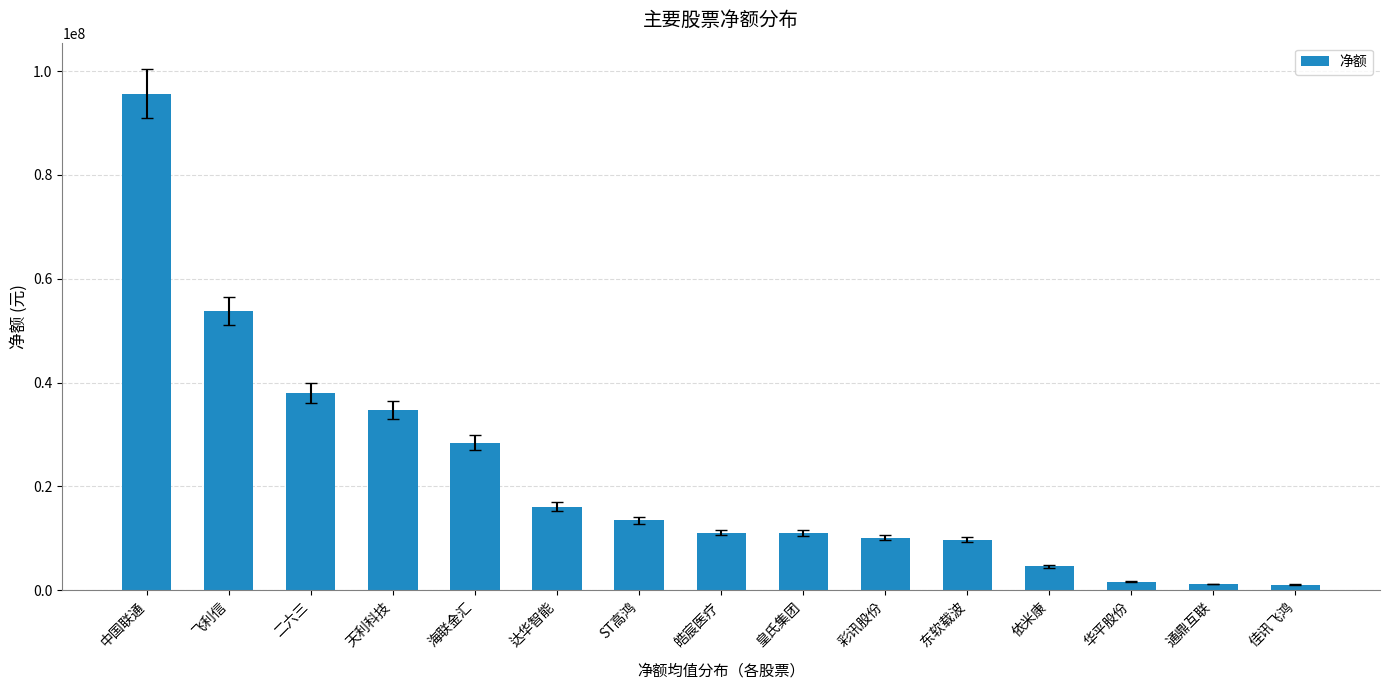

What is the ratio of the value at 皓宸医疗 to the value at ST高鸿?

0.8